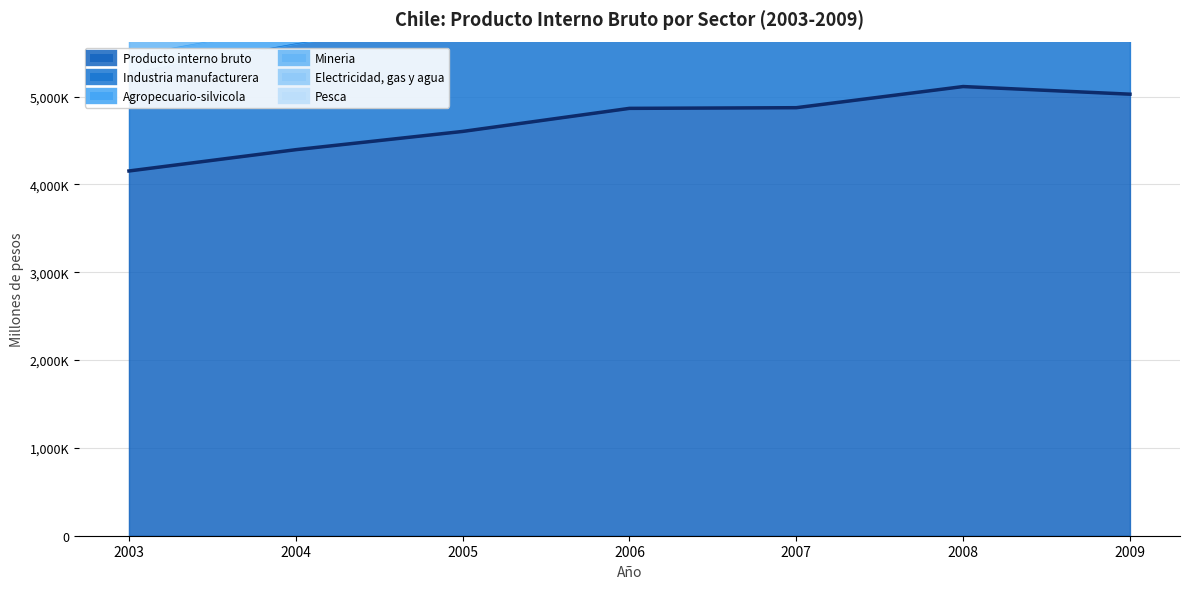

How many data points in Agropecuario-silvicola are less than 241195?

3